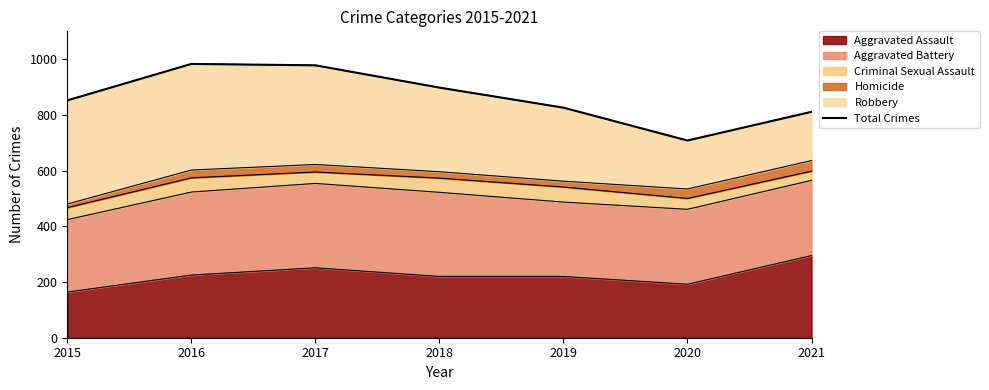

What is the value of the 2nd point from the left?

983